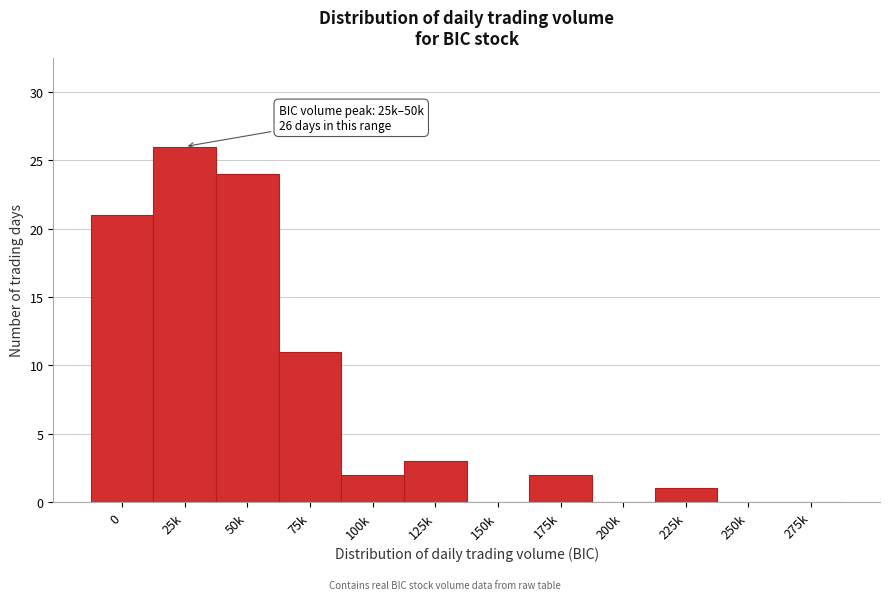

Reading right to left, transcribe all the data shown in this chart.

275k=0	250k=0	225k=1	200k=0	175k=2	150k=0	125k=3	100k=2	75k=11	50k=24	25k=26	0=21